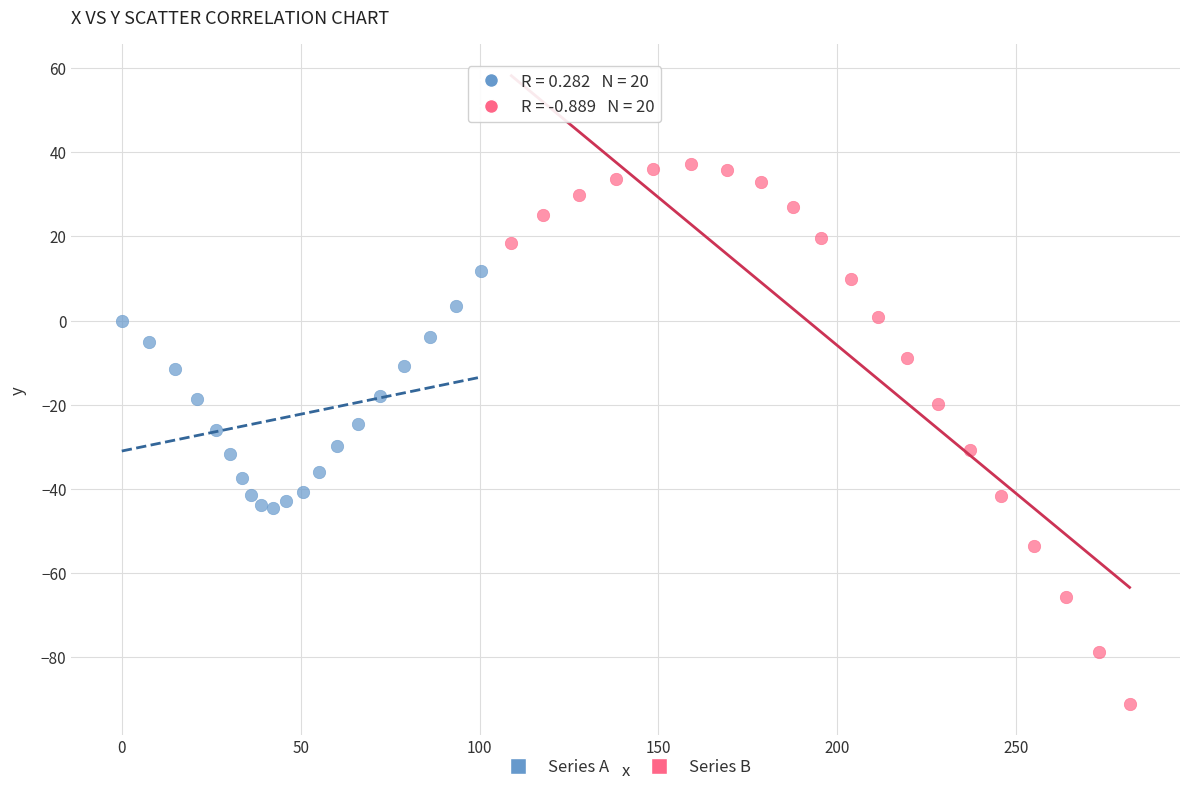

Which series has the largest Y range (max minus min)?

Series B